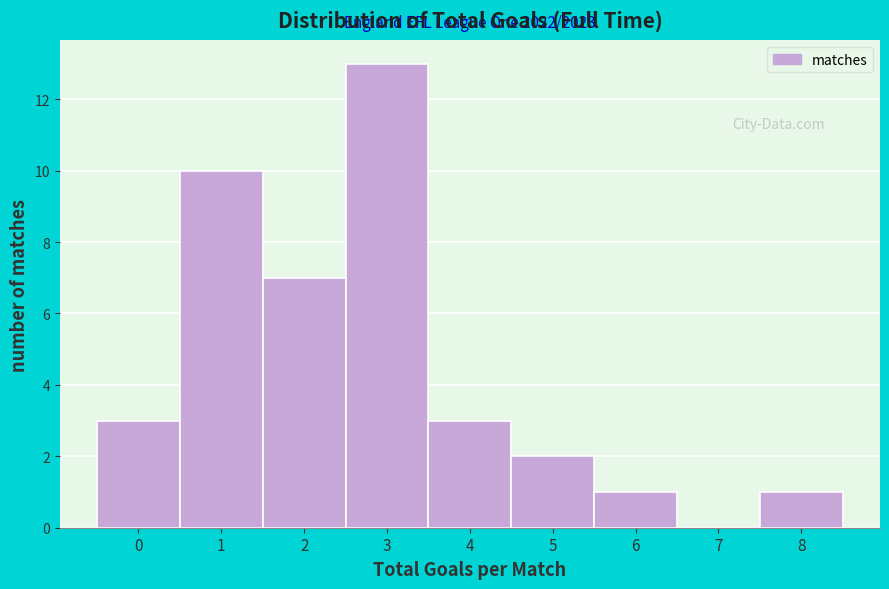

Which range on the x-axis has the tallest bar?

2.5 to 3.5